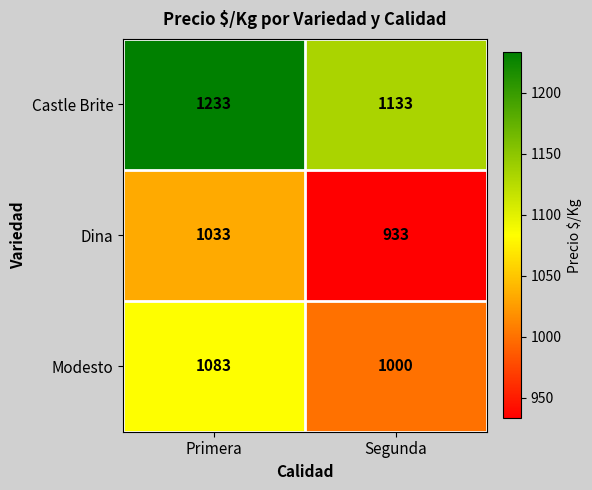

At which label is Modesto closest to 1041?

Segunda